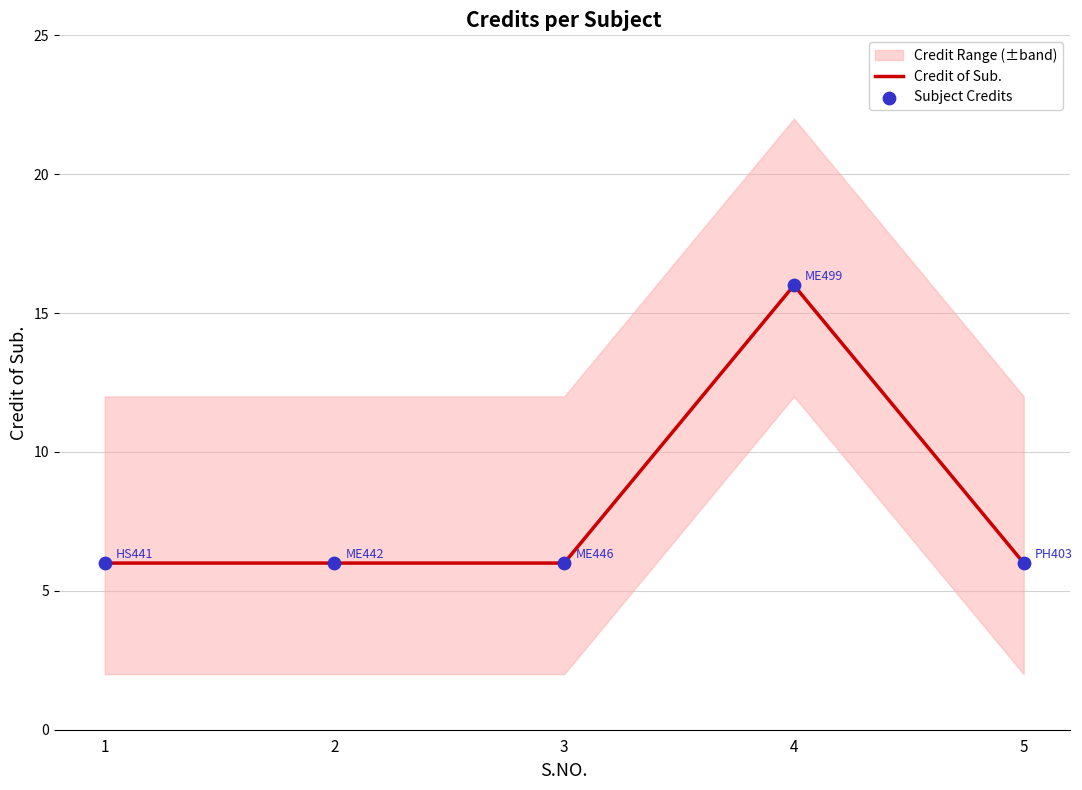

At which category is the sum across all series the highest?

4